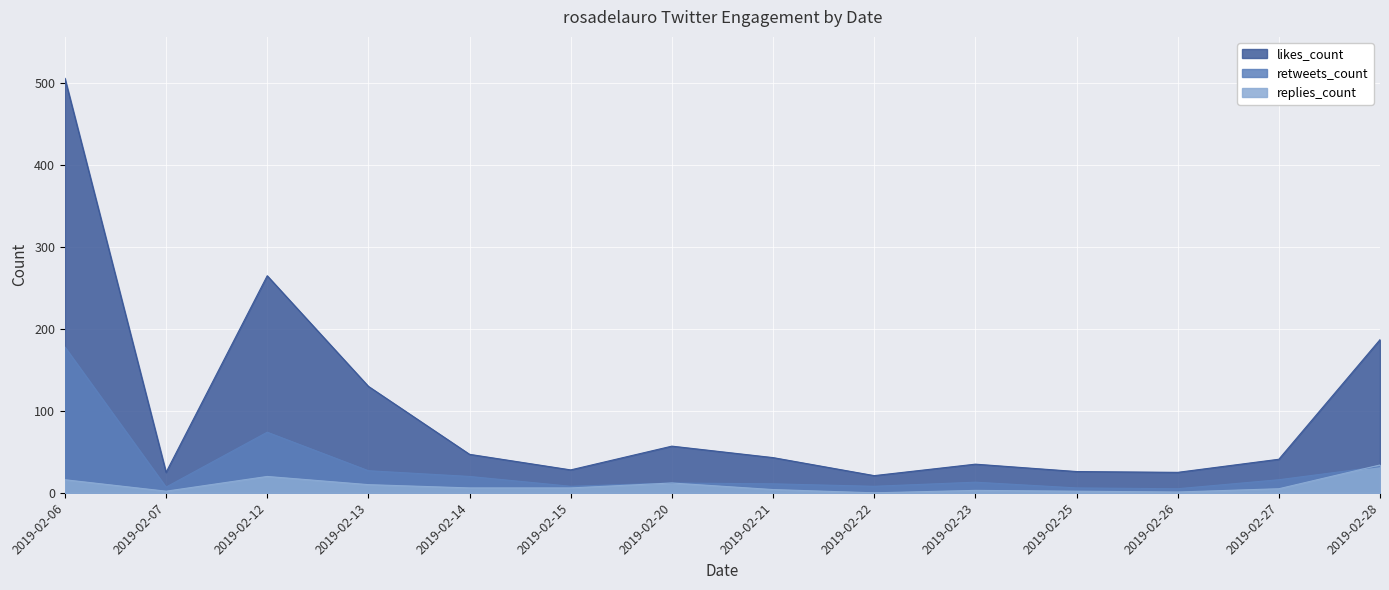

What is the difference between the second highest and second lowest values in the retweets_count series?

68